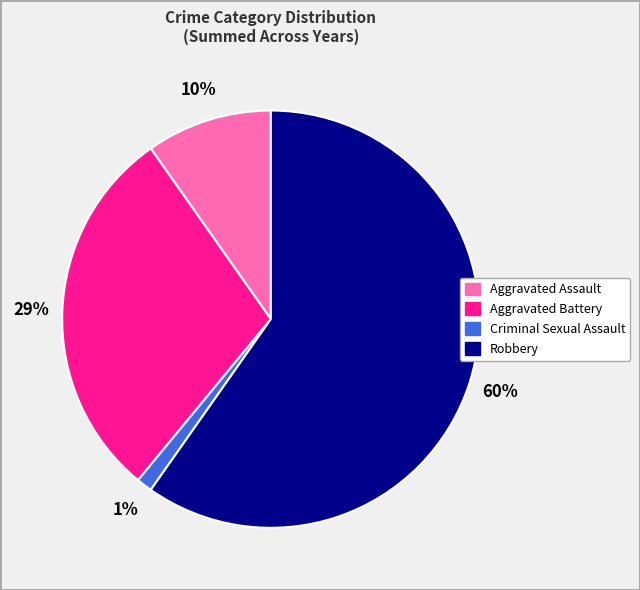

To the nearest percent, what is the difference between the largest and smallest slice percentages?

59%